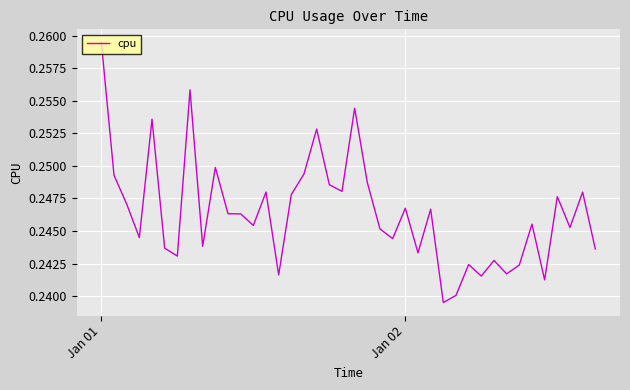

Which category has the highest value across all series?

Jan 01